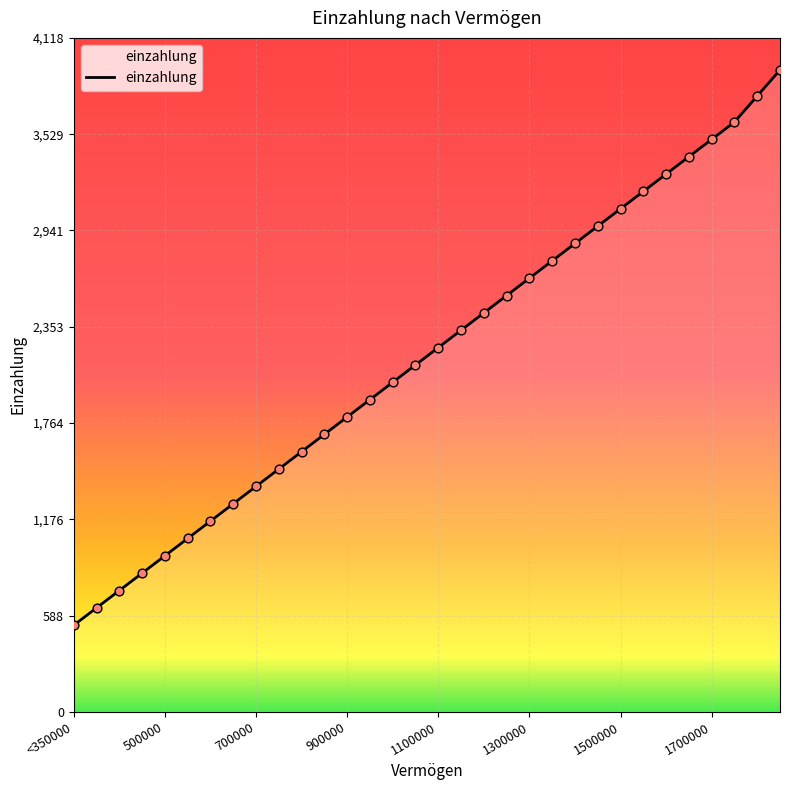

What is the greatest value displayed?

3922